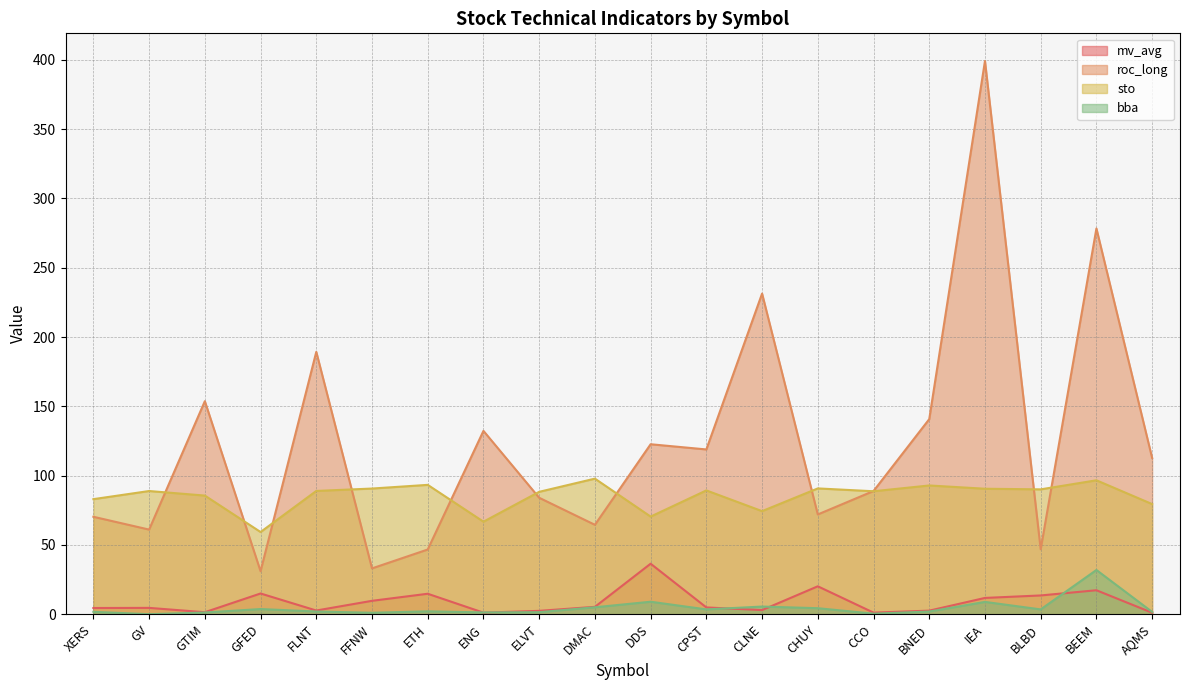

Where is bba nearest to the value 15?

DDS